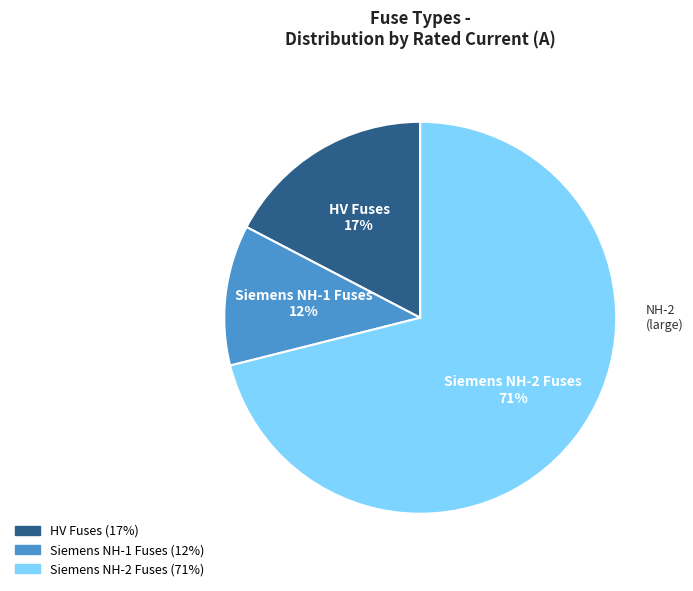

Rank the categories by value from lowest to highest.

Siemens NH-1 Fuses, HV Fuses, Siemens NH-2 Fuses